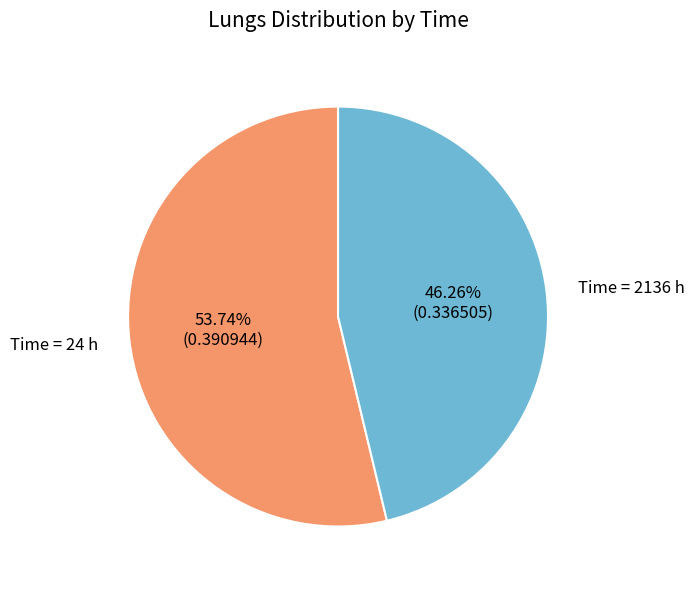

Is there a majority slice in this chart?

Yes